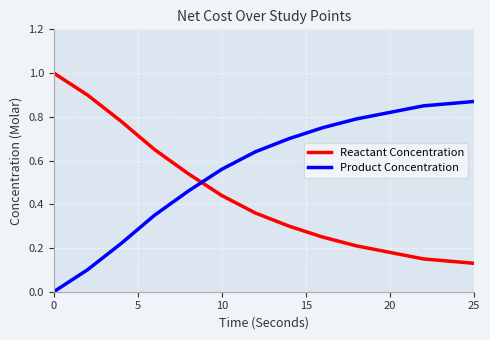

List the series in order of their overall mean, lowest first.

Reactant Concentration, Product Concentration